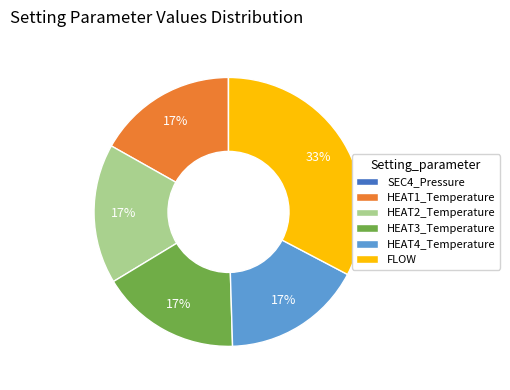

Is there a majority slice in this chart?

No